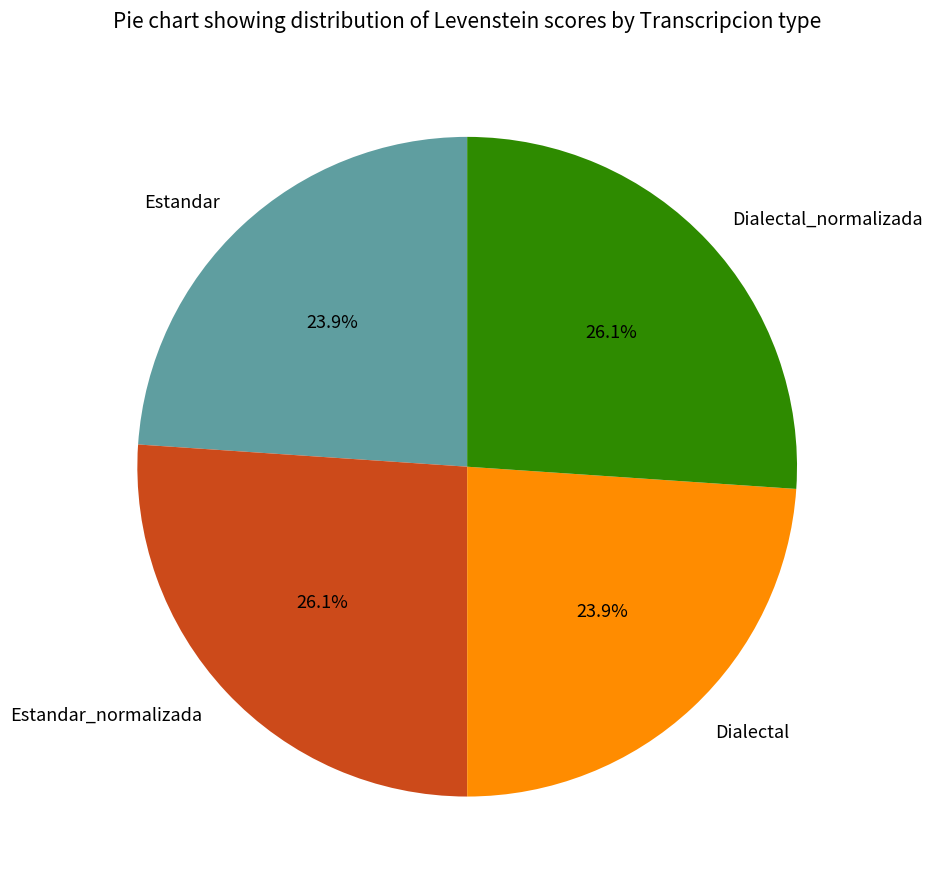

Approximately how many times larger is the value at Estandar_normalizada compared to Dialectal?

1.1